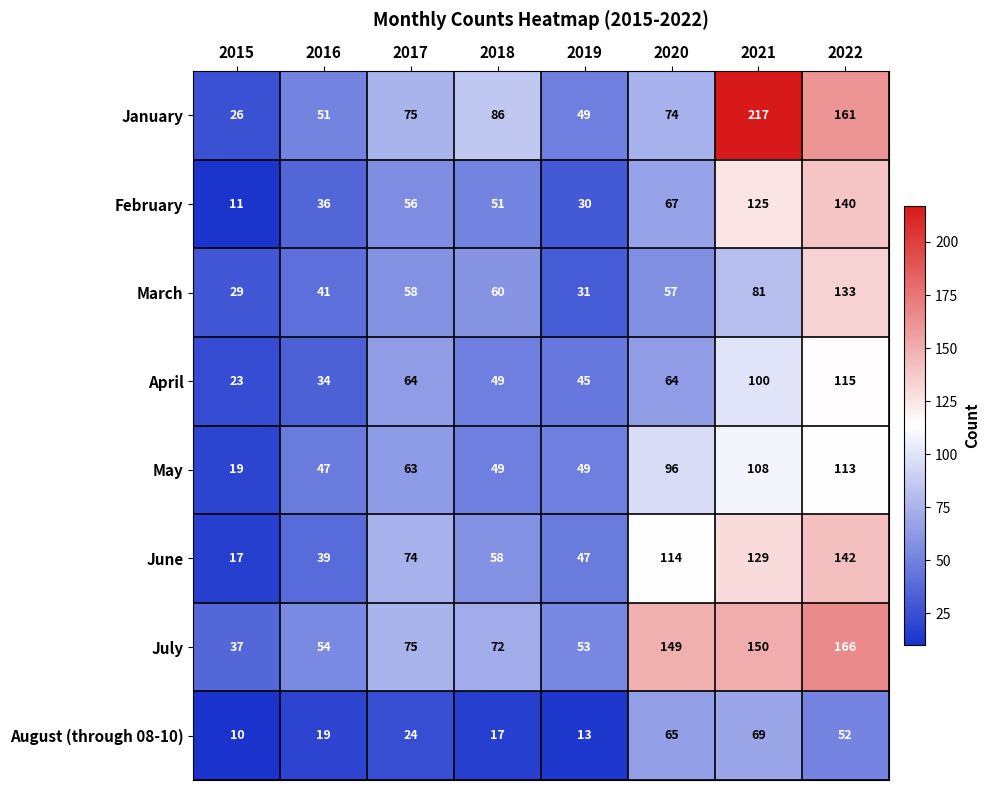

What is the average value of the August (through 08-10) series?

34